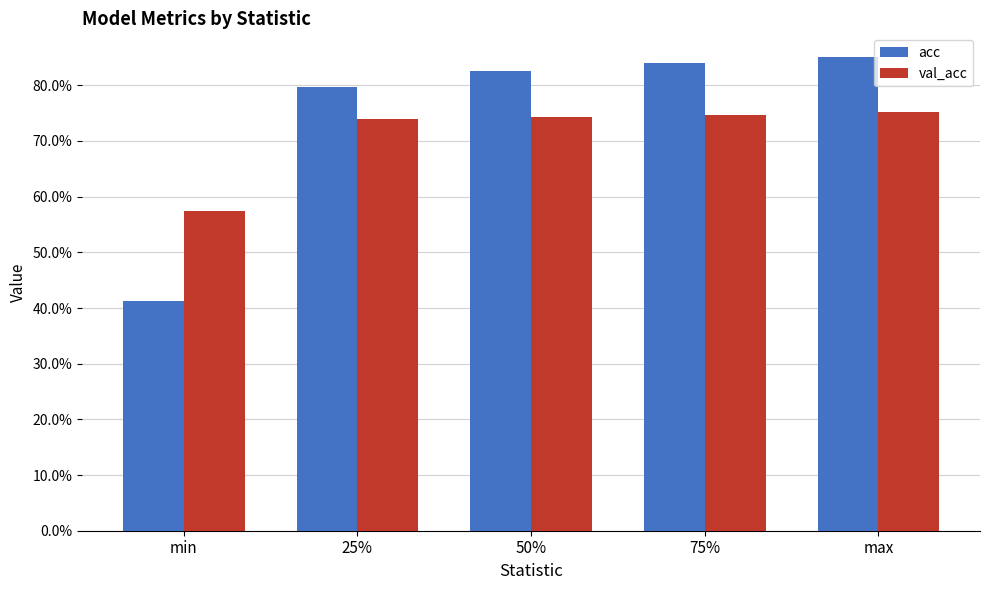

Which category has the highest value in the acc series?

max